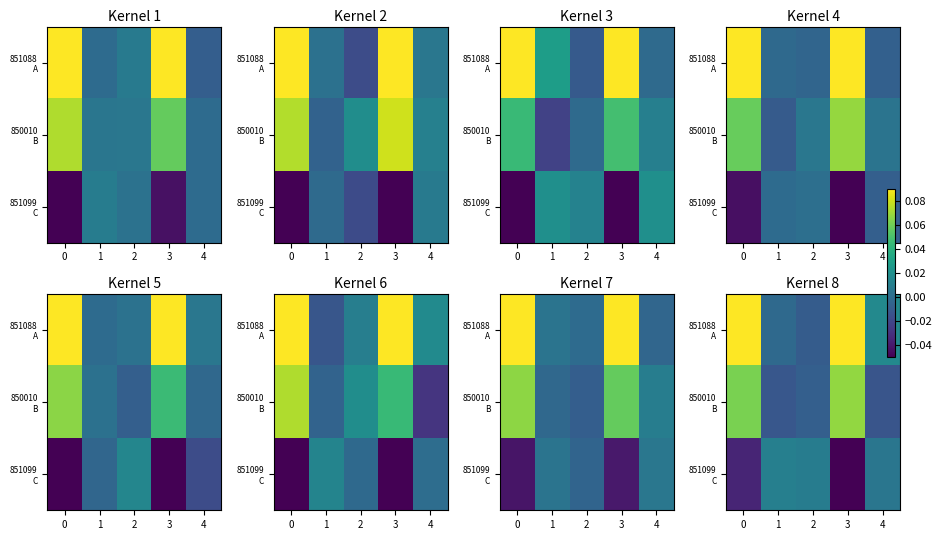

Is it true that row_0 equals 0.1 at 0?

False